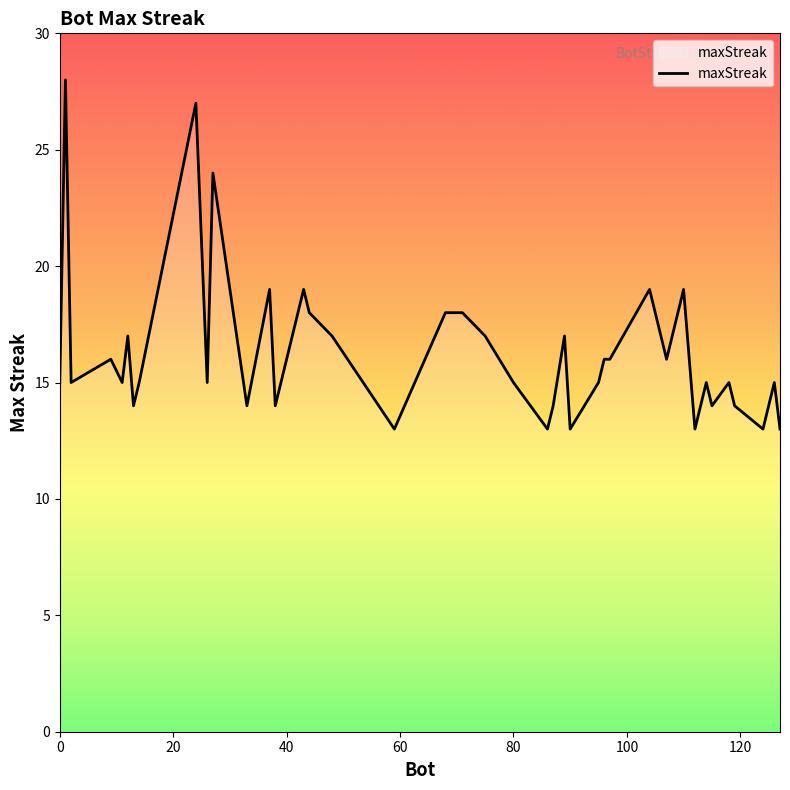

What is the smallest value displayed?

13